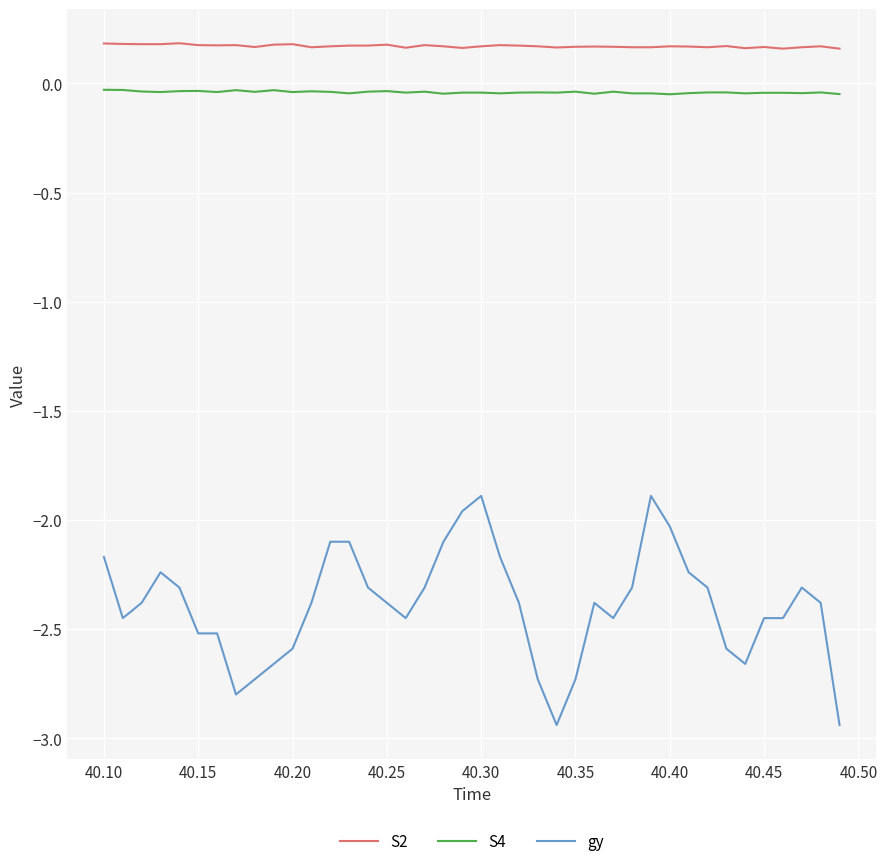

Which series has the largest total across all categories?

S2